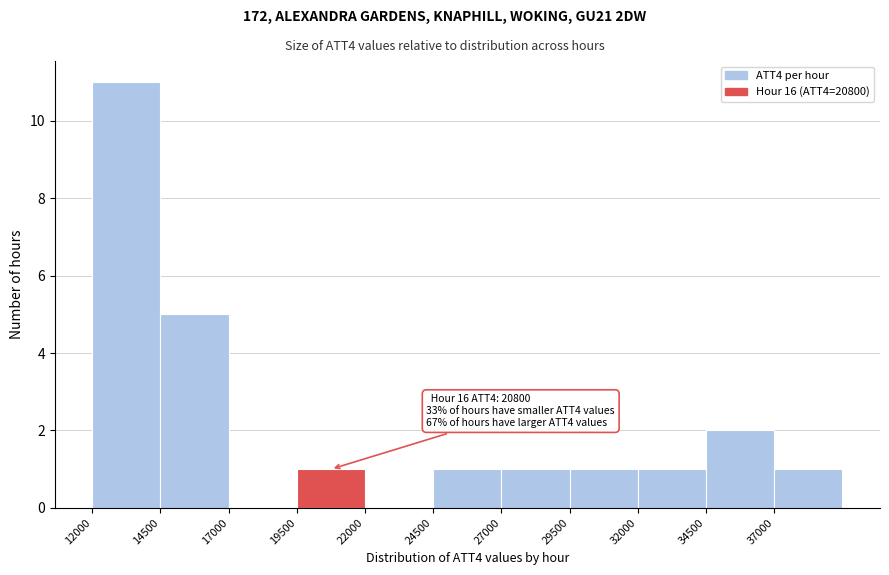

Over which range of the x-axis is the bar tallest?

12000 to 14500